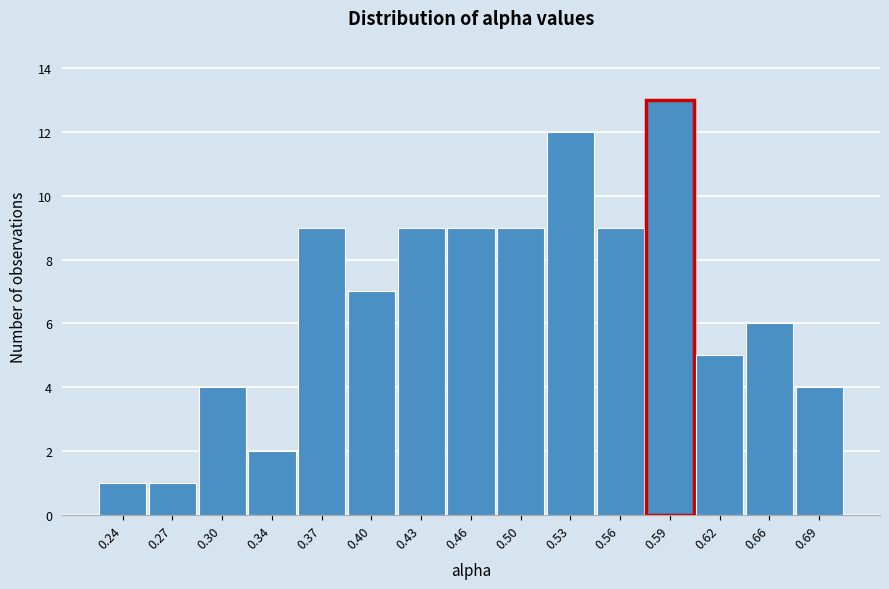

Reading right to left, list all the values displayed in this chart.

4	6	5	13	9	12	9	9	9	7	9	2	4	1	1